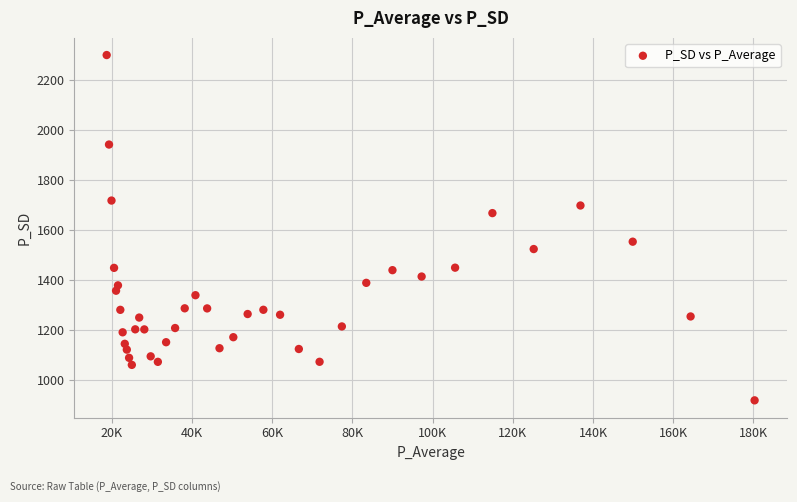

What is the range of Y values (max minus min)?

1381.8